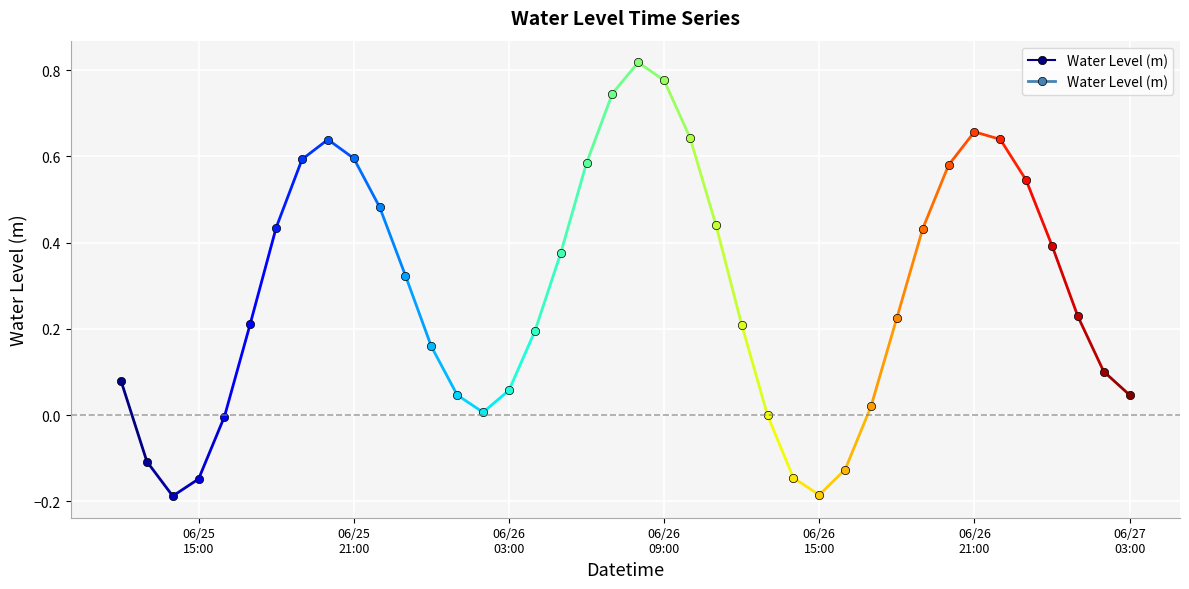

Rank the categories by value from lowest to highest.

2023-06-25 14:00:00, 2023-06-26 15:00:00, 2023-06-25 15:00:00, 2023-06-26 14:00:00, 2023-06-26 16:00:00, 2023-06-25 13:00:00, 2023-06-25 16:00:00, 2023-06-26 13:00:00, 2023-06-26 02:00:00, 2023-06-26 17:00:00, 2023-06-26 01:00:00, 2023-06-27 03:00:00, 2023-06-26 03:00:00, 2023-06-25 12:00:00, 2023-06-27 02:00:00, 2023-06-26 00:00:00, 2023-06-26 04:00:00, 2023-06-26 12:00:00, 2023-06-25 17:00:00, 2023-06-26 18:00:00, 2023-06-27 01:00:00, 2023-06-25 23:00:00, 2023-06-26 05:00:00, 2023-06-27 00:00:00, 2023-06-26 19:00:00, 2023-06-25 18:00:00, 2023-06-26 11:00:00, 2023-06-25 22:00:00, 2023-06-26 23:00:00, 2023-06-26 20:00:00, 2023-06-26 06:00:00, 2023-06-25 19:00:00, 2023-06-25 21:00:00, 2023-06-25 20:00:00, 2023-06-26 22:00:00, 2023-06-26 10:00:00, 2023-06-26 21:00:00, 2023-06-26 07:00:00, 2023-06-26 09:00:00, 2023-06-26 08:00:00